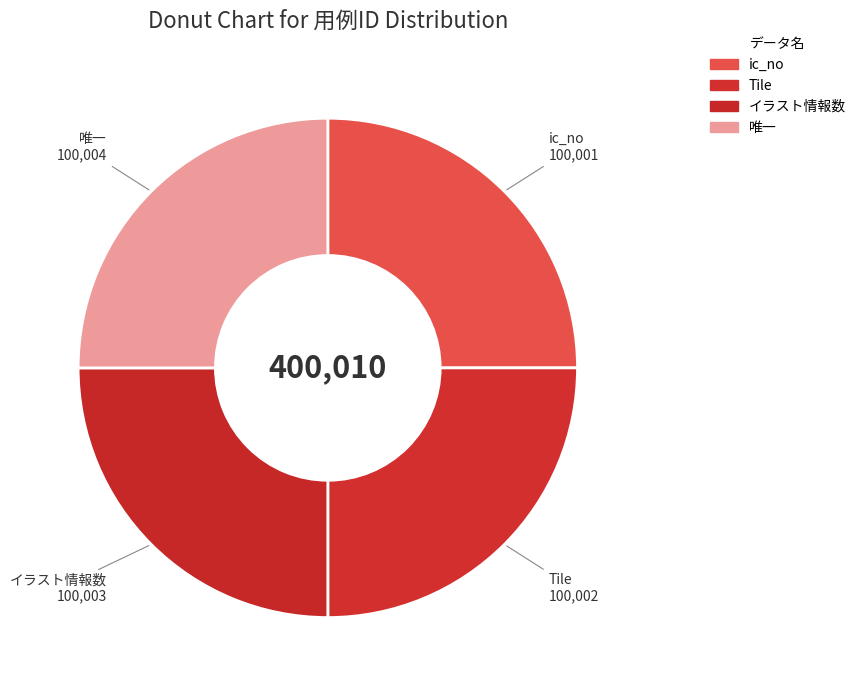

Combined, what portion of the pie is ic_no and 唯一?

50.0%